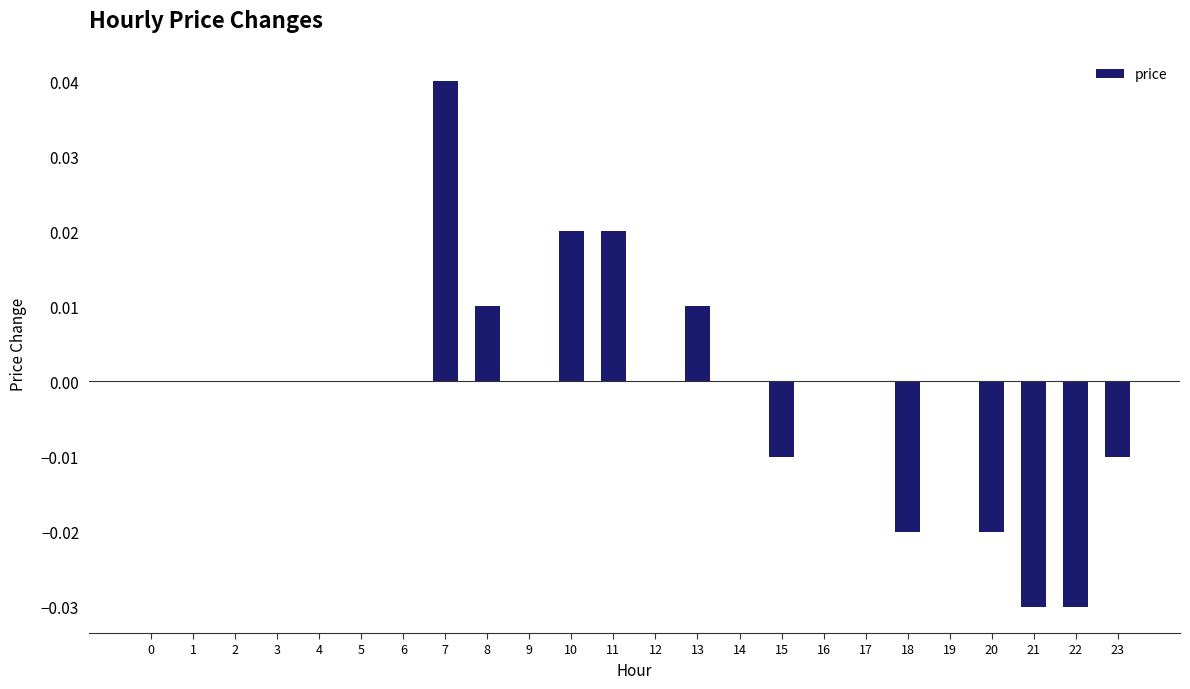

Are the bars horizontal?

No